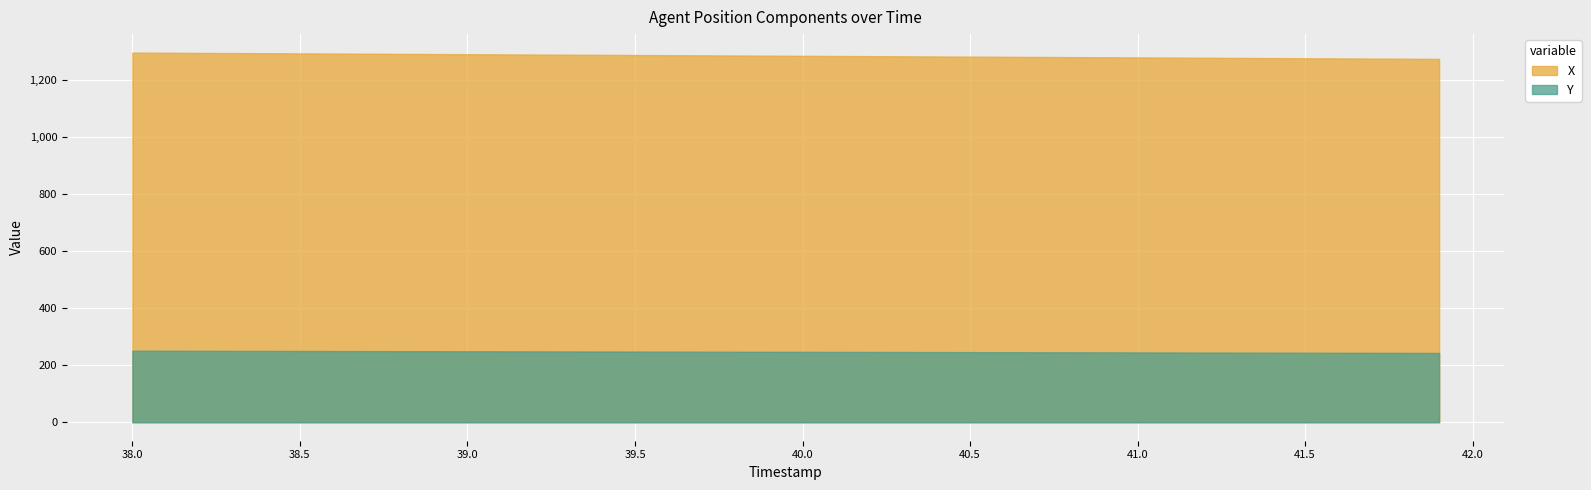

What position from the left is 39.1?

12